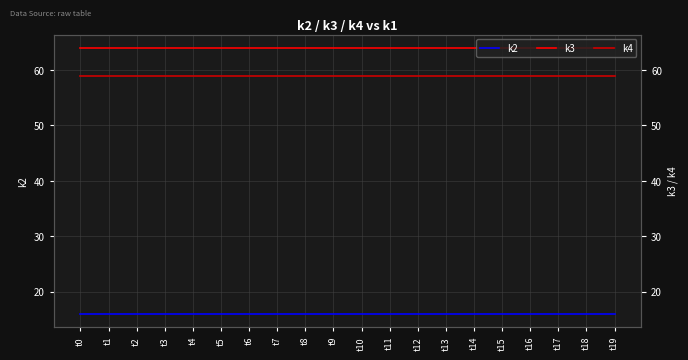

Reading right to left, list all the values displayed in this chart.

k2: t19=16	t18=16	t17=16	t16=16	t15=16	t14=16	t13=16	t12=16	t11=16	t10=16	t9=16	t8=16	t7=16	t6=16	t5=16	t4=16	t3=16	t2=16	t1=16	t0=16
k3: t19=64	t18=64	t17=64	t16=64	t15=64	t14=64	t13=64	t12=64	t11=64	t10=64	t9=64	t8=64	t7=64	t6=64	t5=64	t4=64	t3=64	t2=64	t1=64	t0=64
k4: t19=59	t18=59	t17=59	t16=59	t15=59	t14=59	t13=59	t12=59	t11=59	t10=59	t9=59	t8=59	t7=59	t6=59	t5=59	t4=59	t3=59	t2=59	t1=59	t0=59